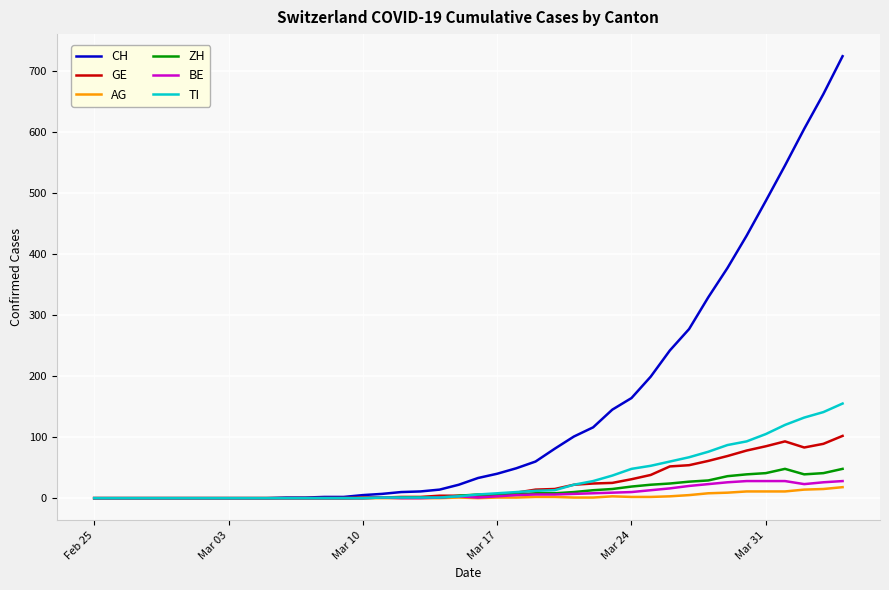

Which series has the largest total across all categories?

CH